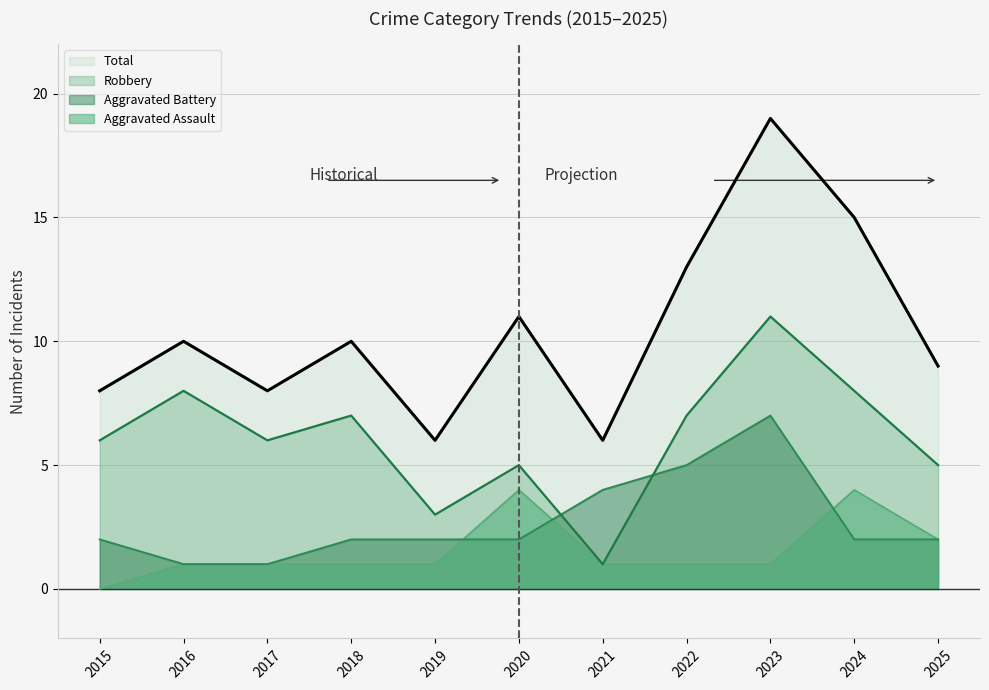

Where is the first local minimum for Robbery?

2017